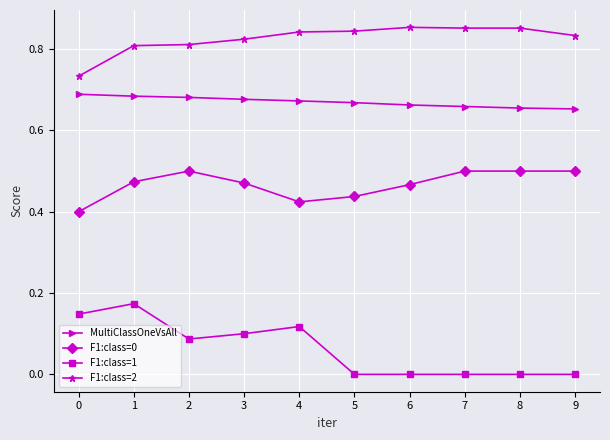

Which series has the largest total across all categories?

F1:class=2